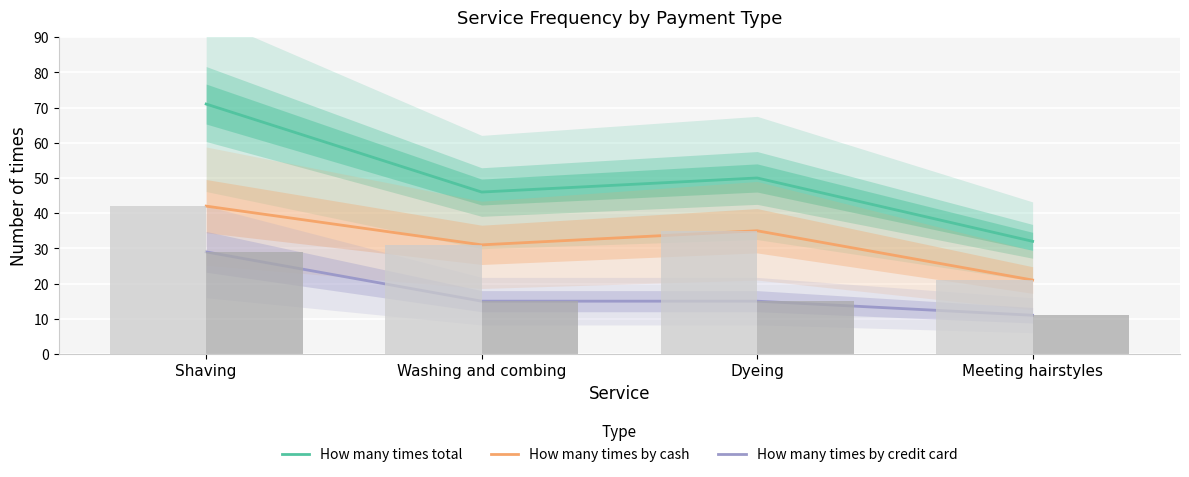

What is the value of the How many times total bar at the 2nd from the left?

46